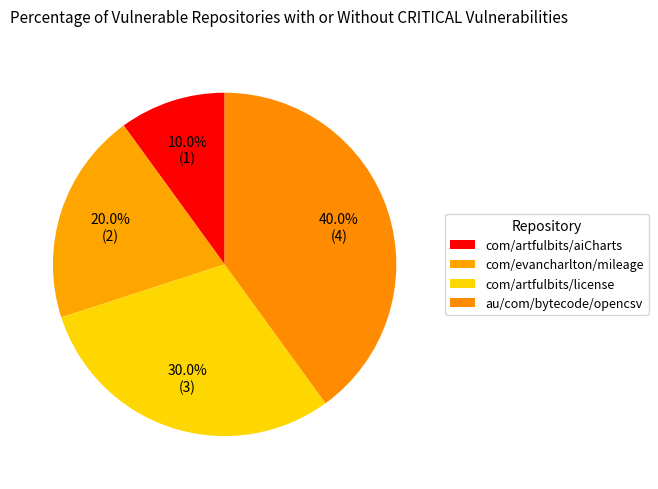

Is there any slice that represents more than half of the pie?

No